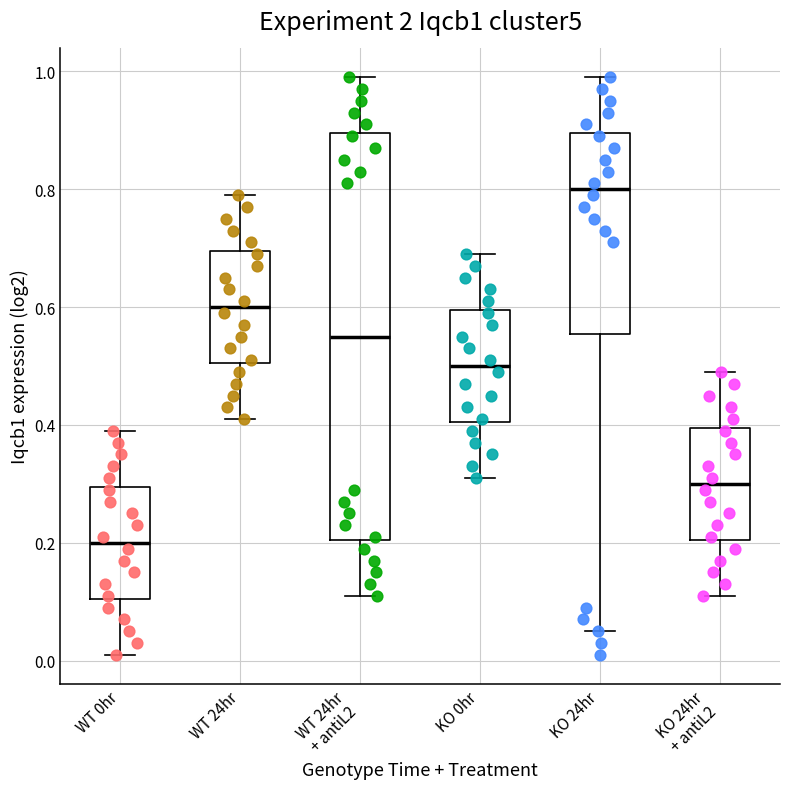

Reading left to right, transcribe this box plot: for each box, give where its median line is, the range the box spans, and where its two whiskers end, as read against the y-axis. The values are not printed on the chart, so give them approximately, as read against the axis.

WT 0hr: median 0.20, box 0.10 to 0.30, whiskers 0.02 to 0.40
WT 24hr: median 0.60, box 0.50 to 0.70, whiskers 0.42 to 0.80
WT 24hr + antiL2: median 0.56, box 0.20 to 0.90, whiskers 0.12 to 1.00
KO 0hr: median 0.50, box 0.40 to 0.60, whiskers 0.32 to 0.70
KO 24hr: median 0.80, box 0.56 to 0.90, whiskers 0.06 to 1.00
KO 24hr + antiL2: median 0.30, box 0.20 to 0.40, whiskers 0.12 to 0.50